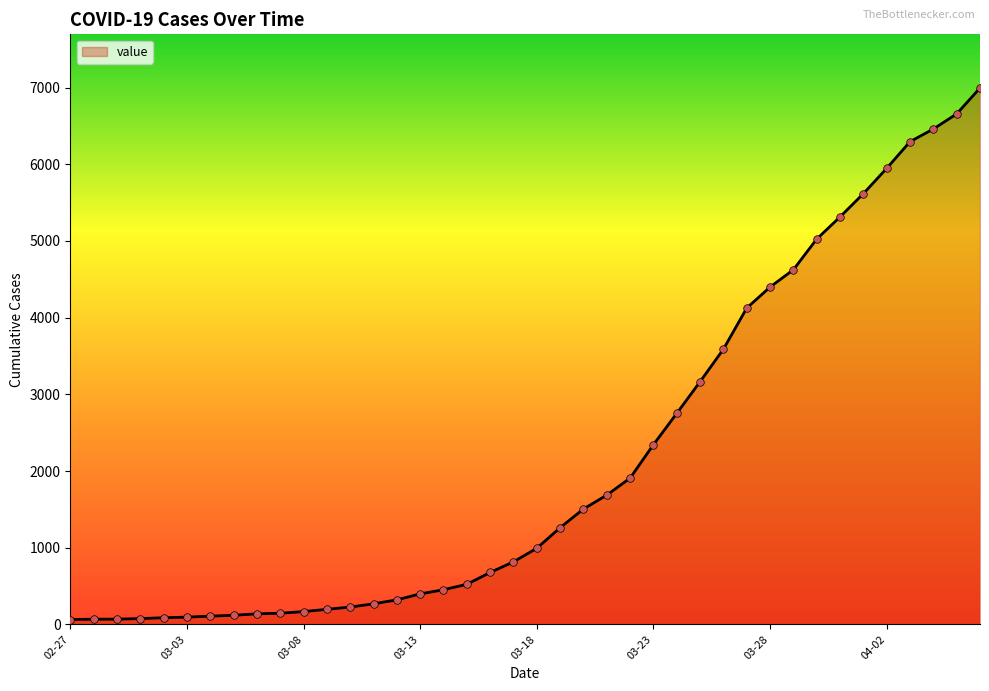

What is the maximum value shown in the chart?

6995